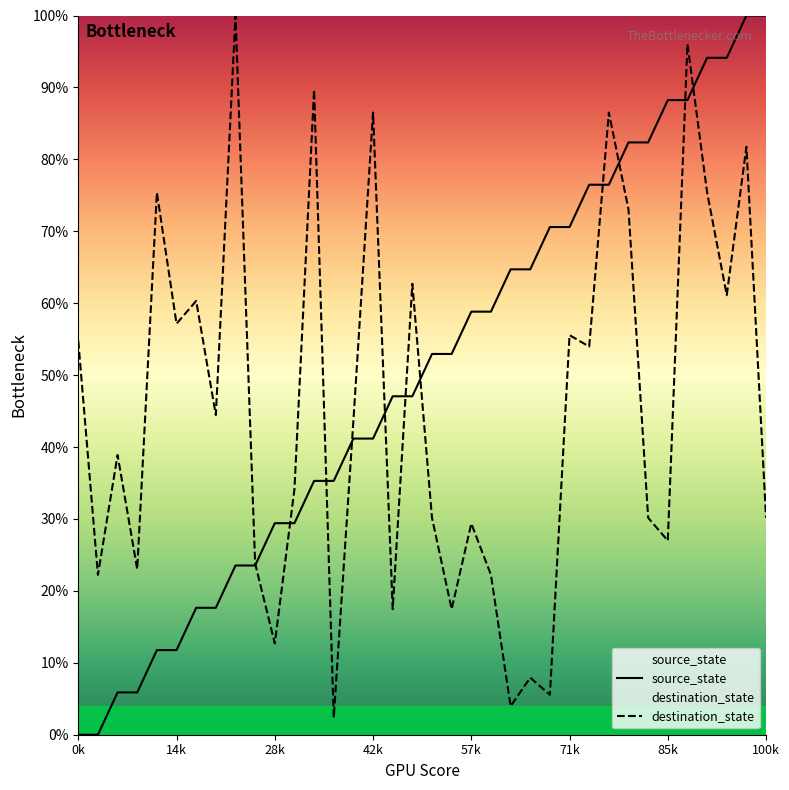

What is the maximum value for source_state?

1.0